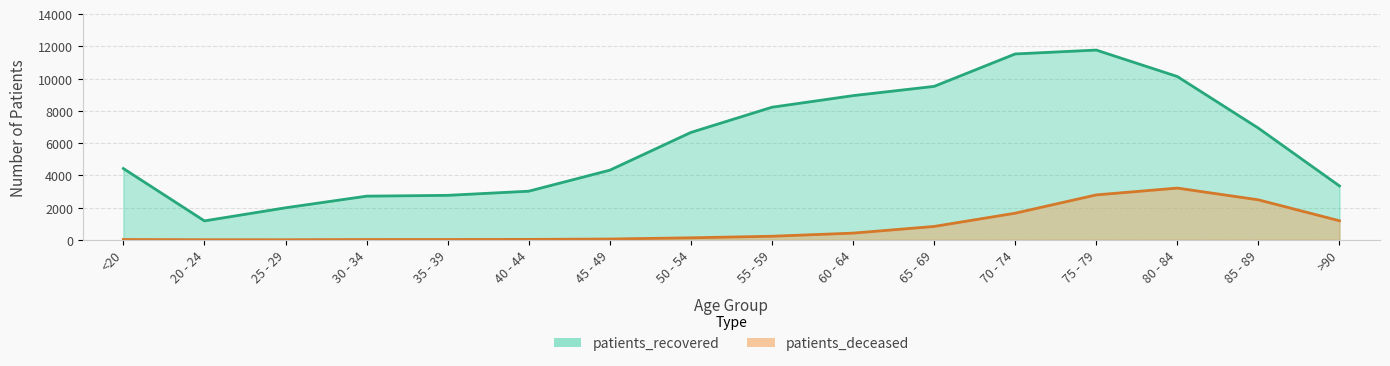

Rank the series at <20 from highest to lowest value.

patients_recovered, patients_deceased